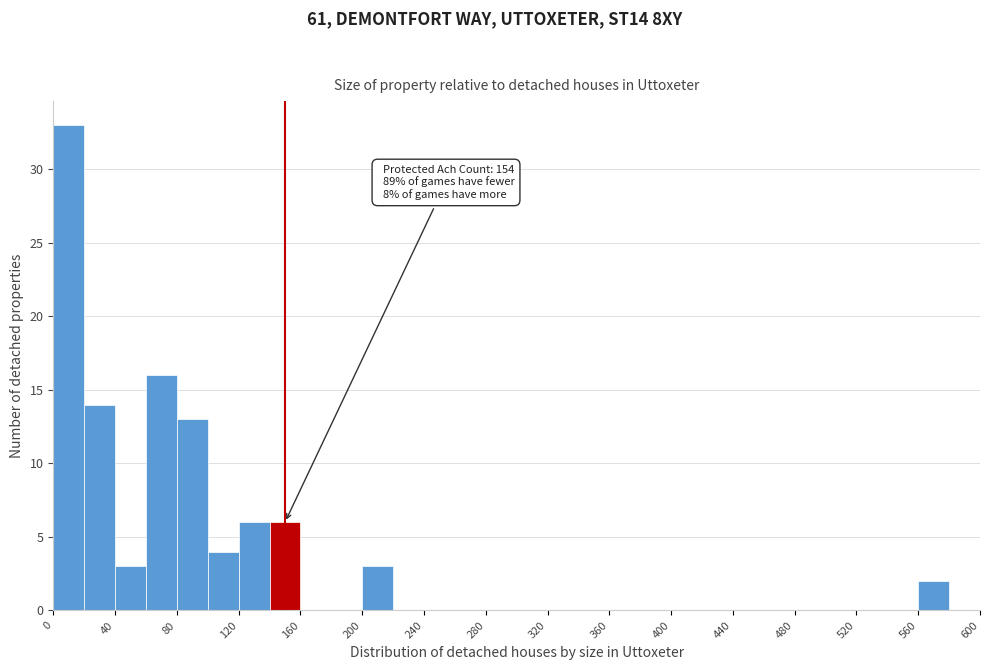

Which range on the x-axis has the tallest bar?

0 to 20